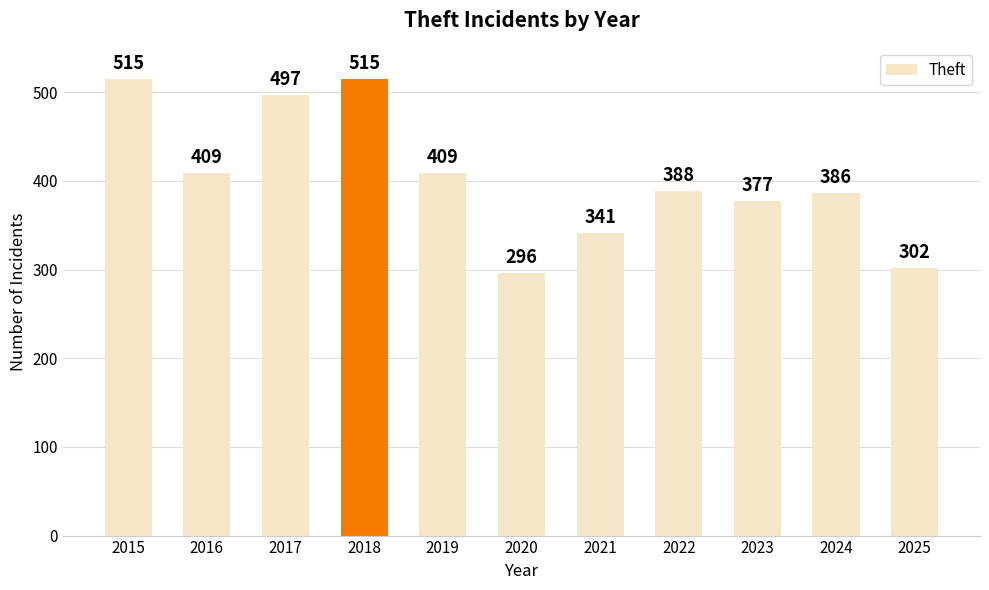

What is the value of the 1st bar from the left?

515